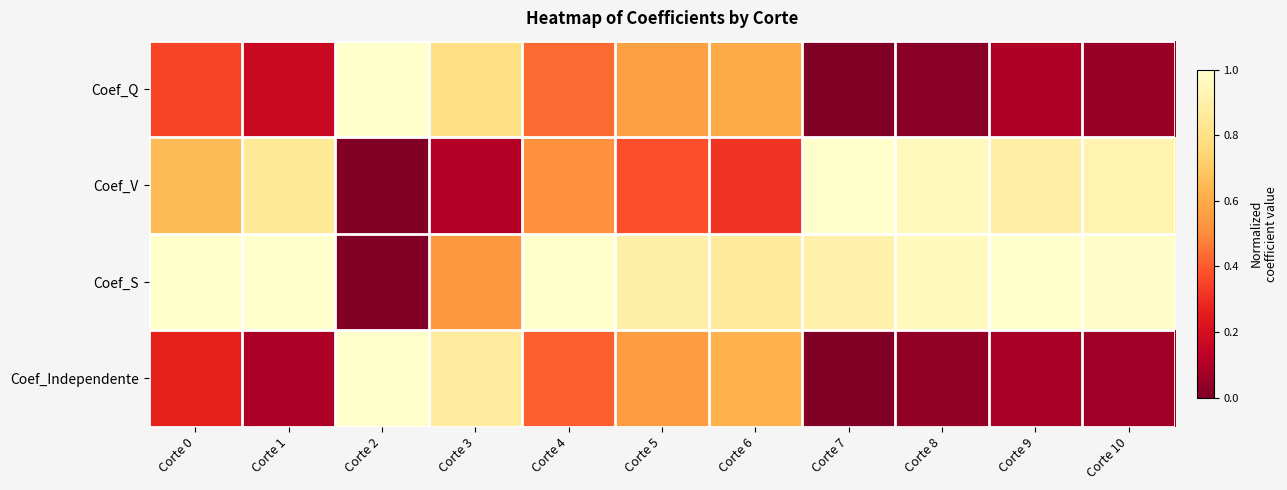

Rank the series at Corte 8 from highest to lowest value.

Coef_S, Coef_V, Coef_Independente, Coef_Q